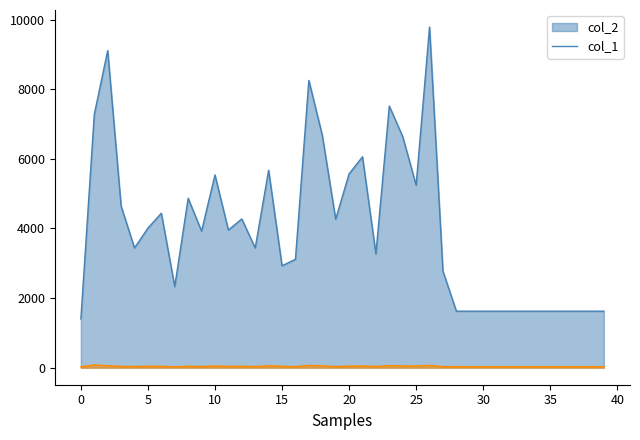

What is the value of the col_1 point at the 22nd from the left?

51